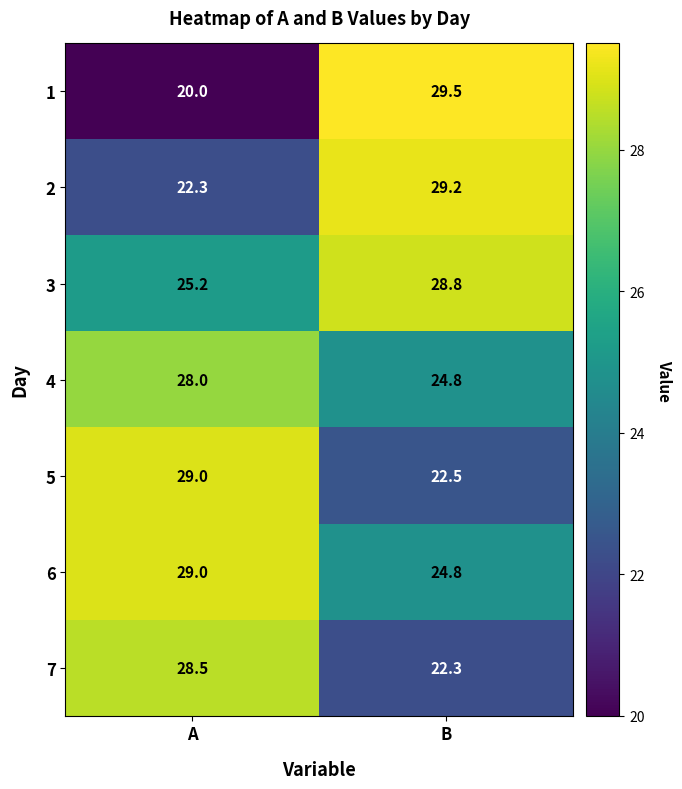

At which category is the sum across all series the highest?

A